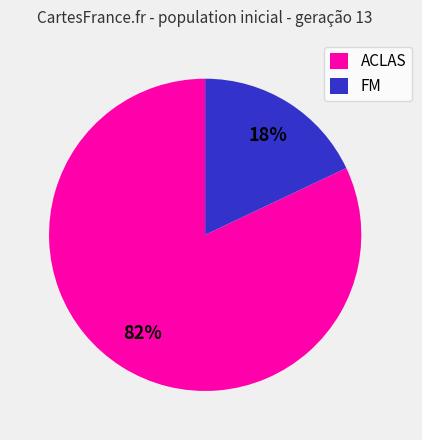

The ACLAS slice represents 82% of the pie. True or false?

True